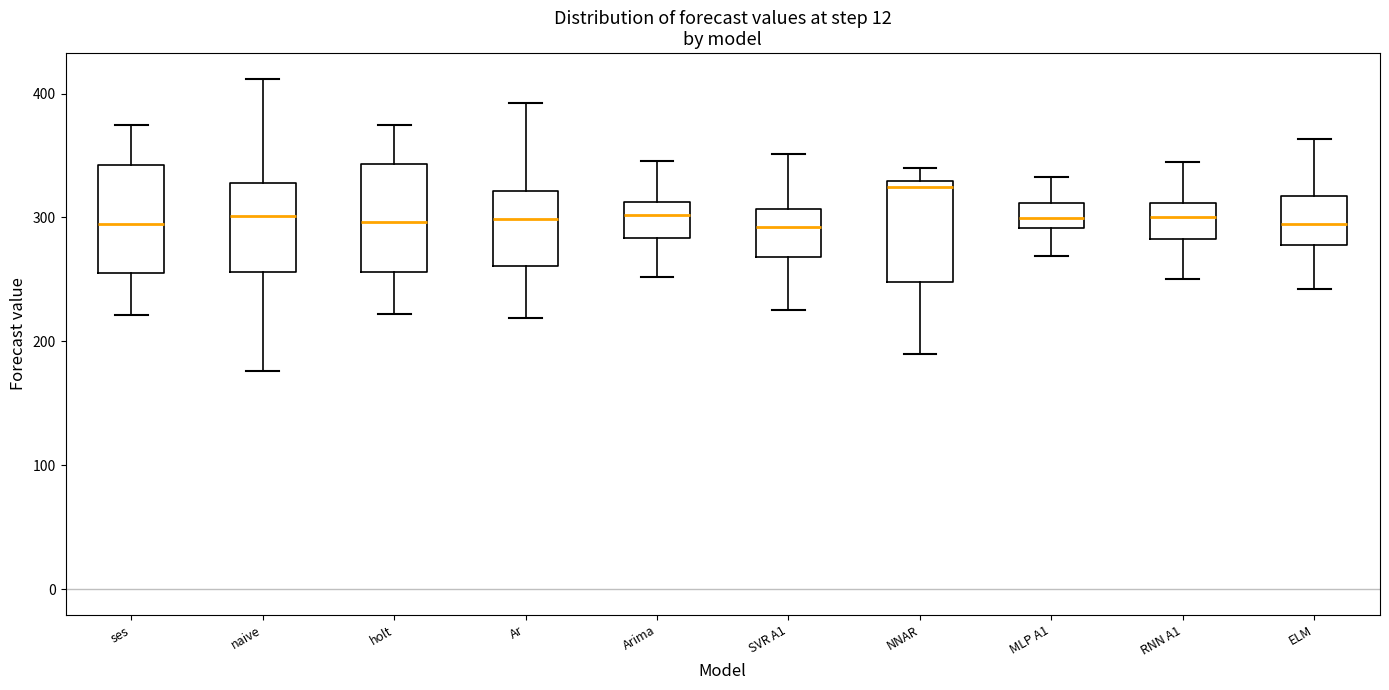

Reading left to right, transcribe this box plot: for each box, give where its median line is, the range the box spans, and where its two whiskers end, as read against the y-axis. The values are not printed on the chart, so give them approximately, as read against the axis.

ses: median 300, box 260 to 340, whiskers 220 to 380
naive: median 300, box 260 to 330, whiskers 180 to 410
holt: median 300, box 260 to 340, whiskers 220 to 380
Ar: median 300, box 260 to 320, whiskers 220 to 390
Arima: median 300, box 280 to 310, whiskers 250 to 350
SVR A1: median 290, box 270 to 310, whiskers 230 to 350
NNAR: median 320, box 250 to 330, whiskers 190 to 340
MLP A1: median 300, box 290 to 310, whiskers 270 to 330
RNN A1: median 300, box 280 to 310, whiskers 250 to 340
ELM: median 290, box 280 to 320, whiskers 240 to 360